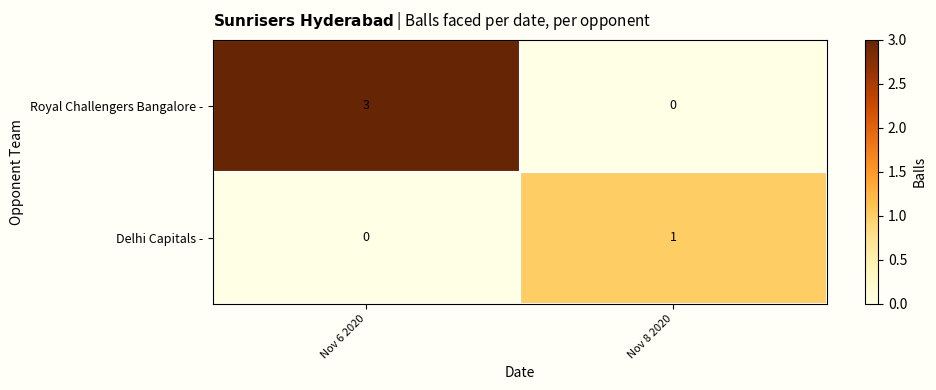

What is the difference between the Royal Challengers Bangalore - values at Nov 6 2020 and Nov 8 2020?

3